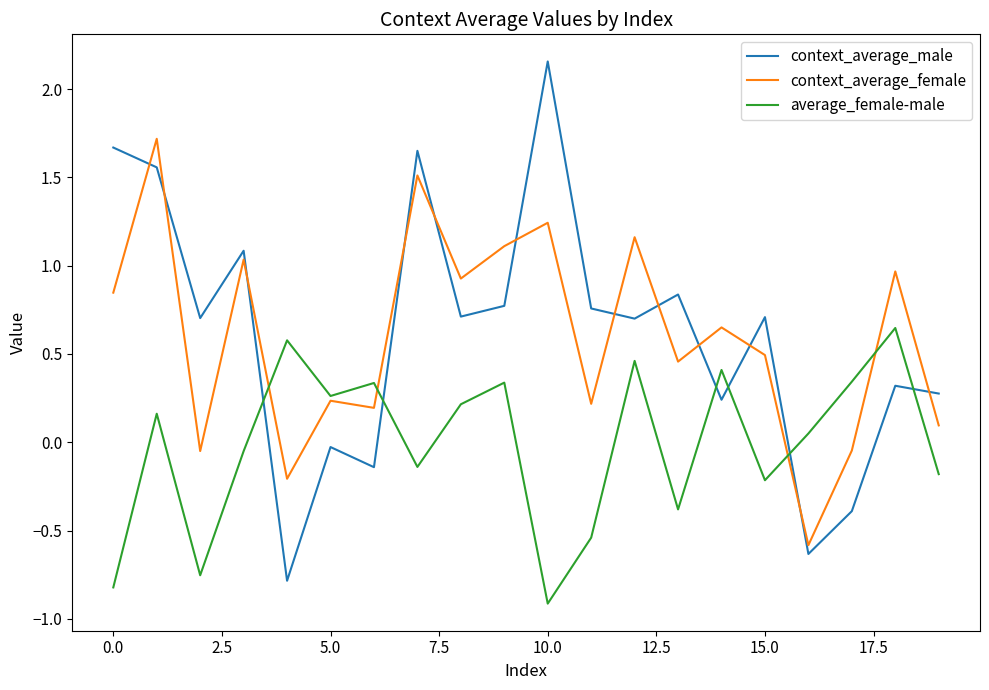

Rank the series by their maximum value, from lowest to highest.

average_female-male, context_average_female, context_average_male